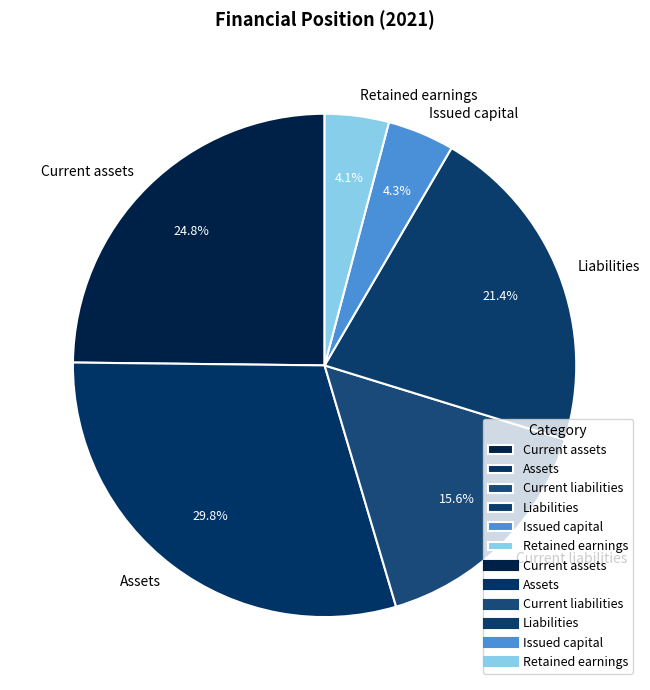

True or false: Assets accounts for 30% of the total.

True